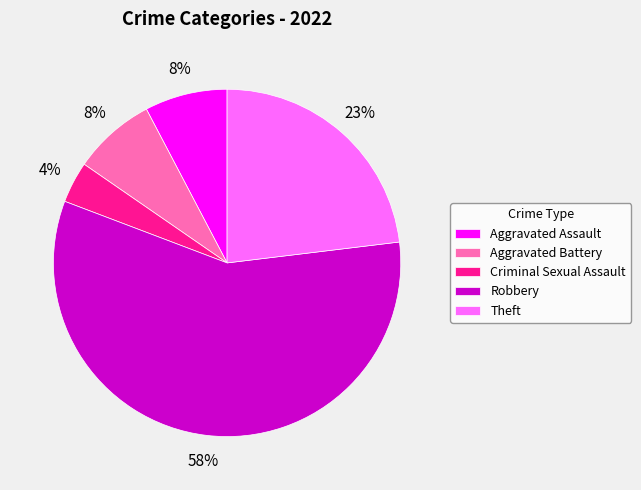

How many slices are in this pie chart?

5